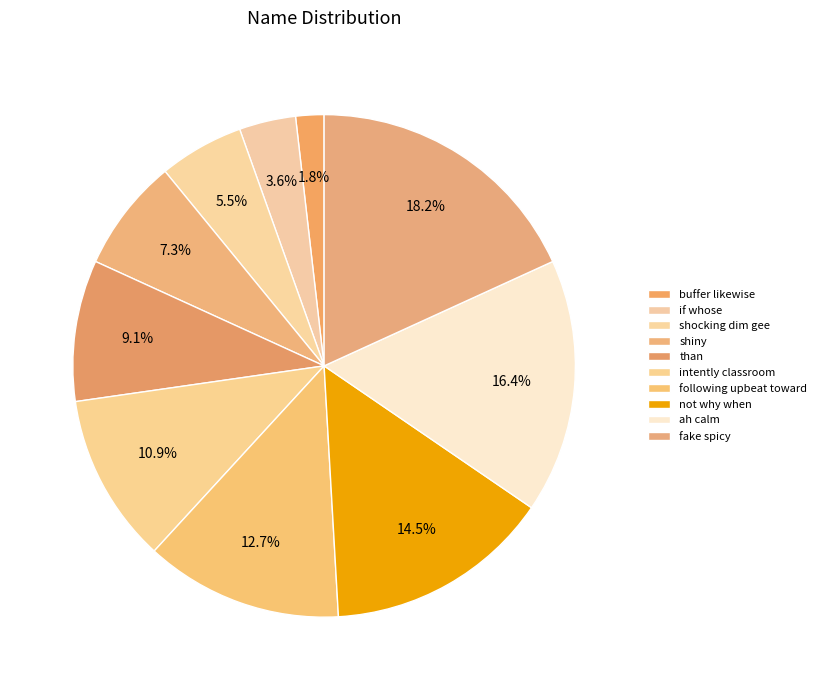

Combined, do buffer likewise and following upbeat toward account for over 50%?

No